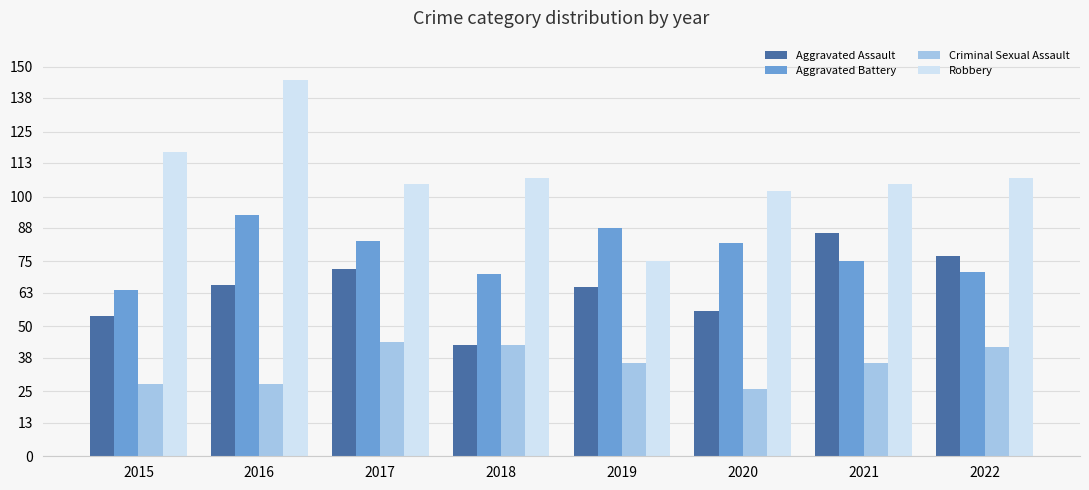

Which series changed the most between 2018 and 2021?

Aggravated Assault